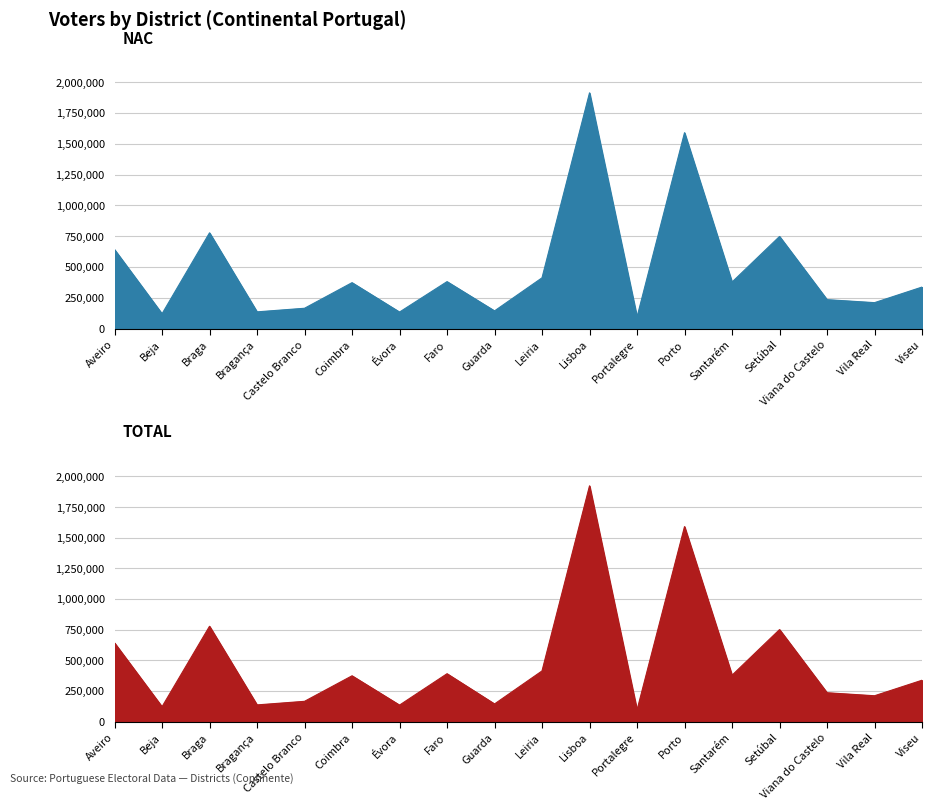

Count the number of data series in this chart.

2